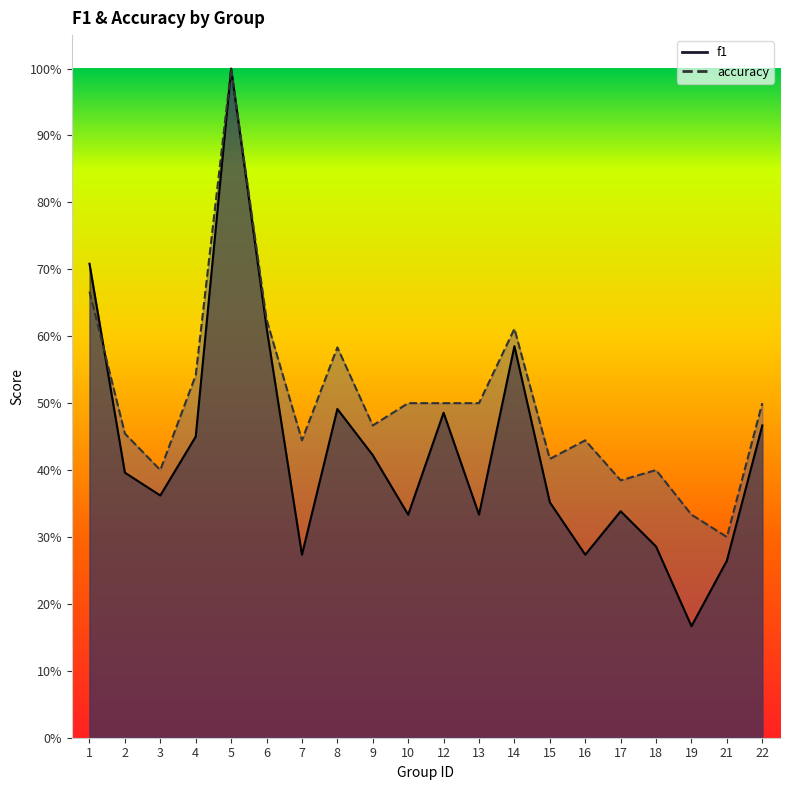

The accuracy series shows 0.7 at 1. True or false?

True